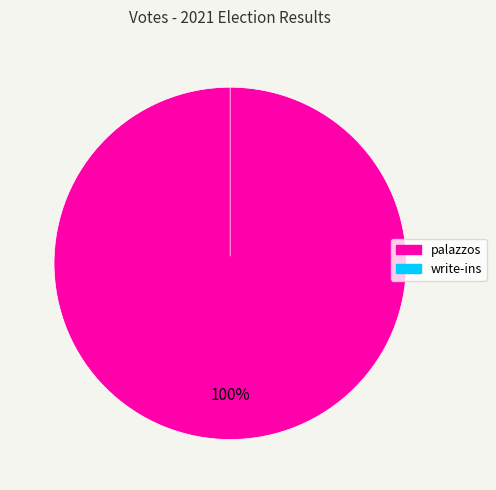

Which slice represents more than half of the pie?

palazzos